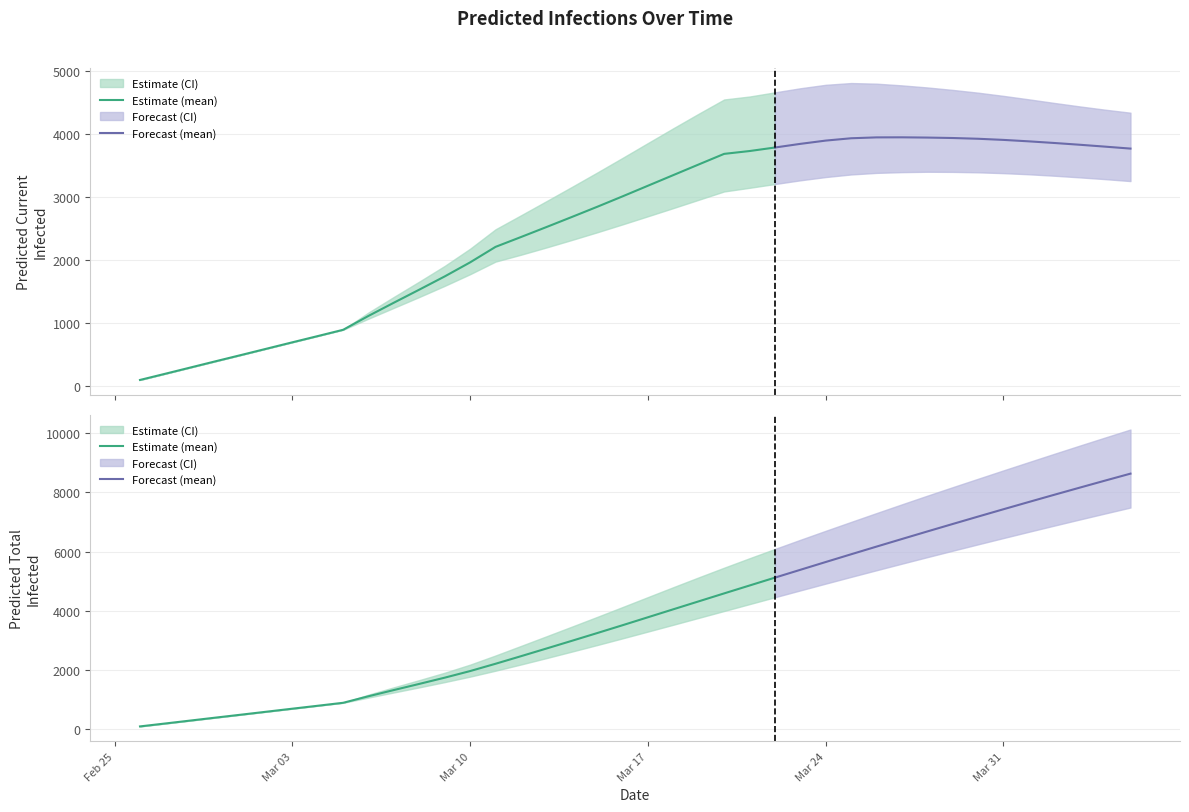

How many data points does each series have?

40